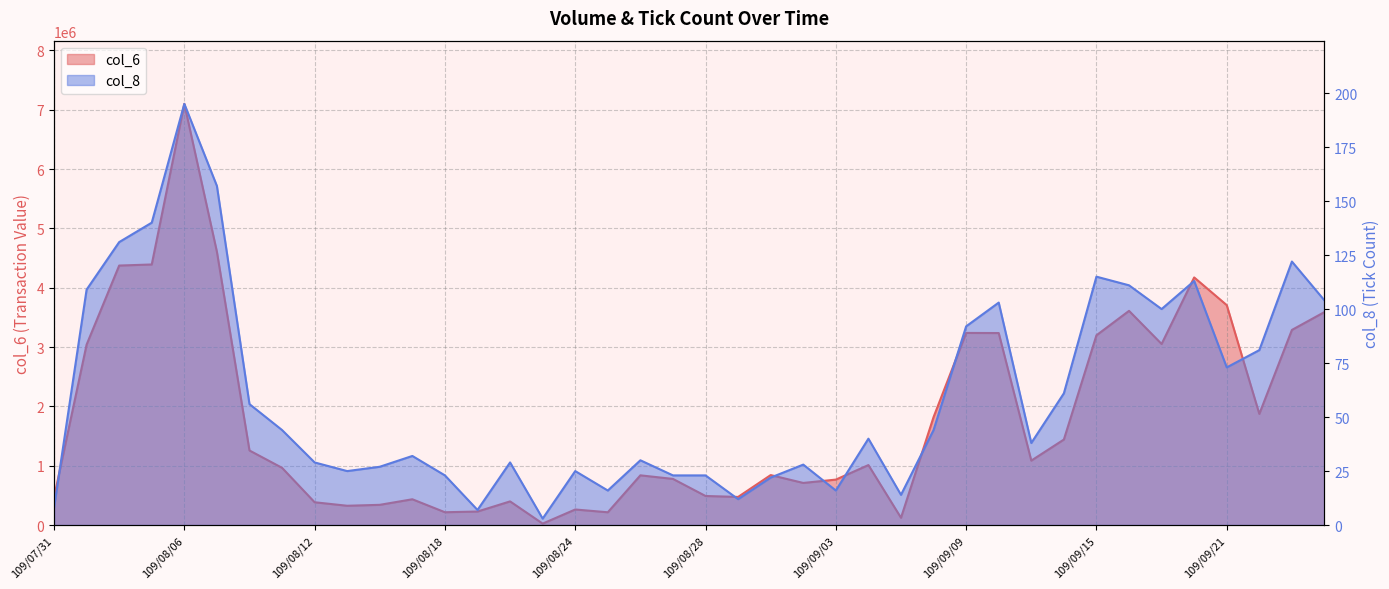

How many lines are shown in the chart?

2